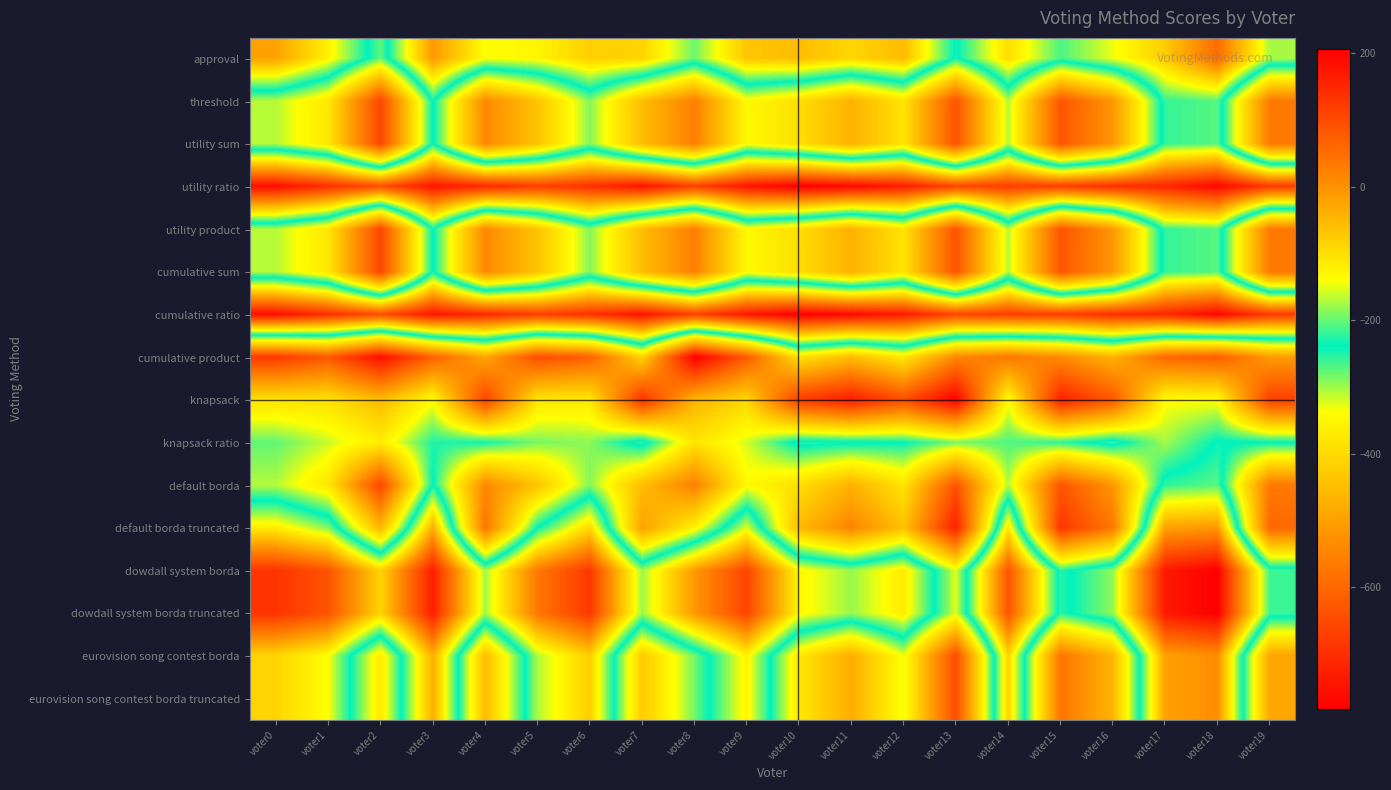

Rank the series at voter0 from lowest to highest value.

cumulative product, knapsack, threshold, utility sum, utility product, cumulative sum, default borda, knapsack ratio, default borda truncated, eurovision song contest borda, eurovision song contest borda truncated, approval, dowdall system borda, dowdall system borda truncated, utility ratio, cumulative ratio